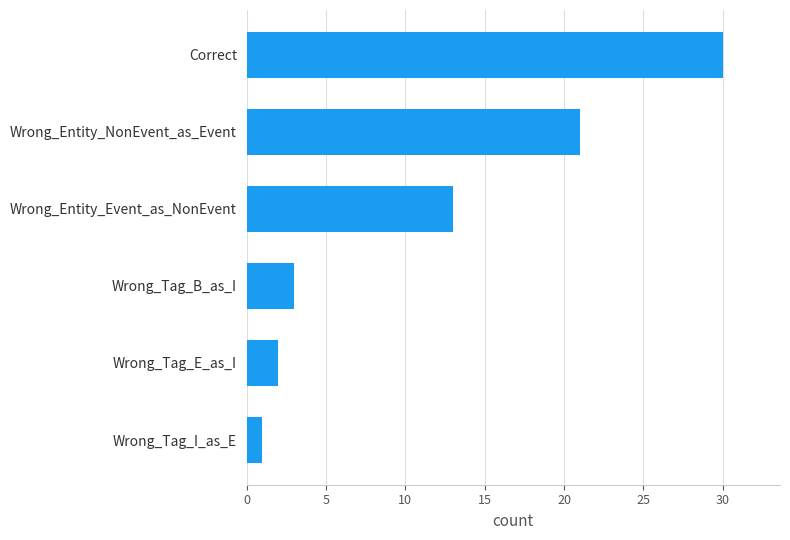

Where is the data nearest to the value 15?

Wrong_Entity_Event_as_NonEvent